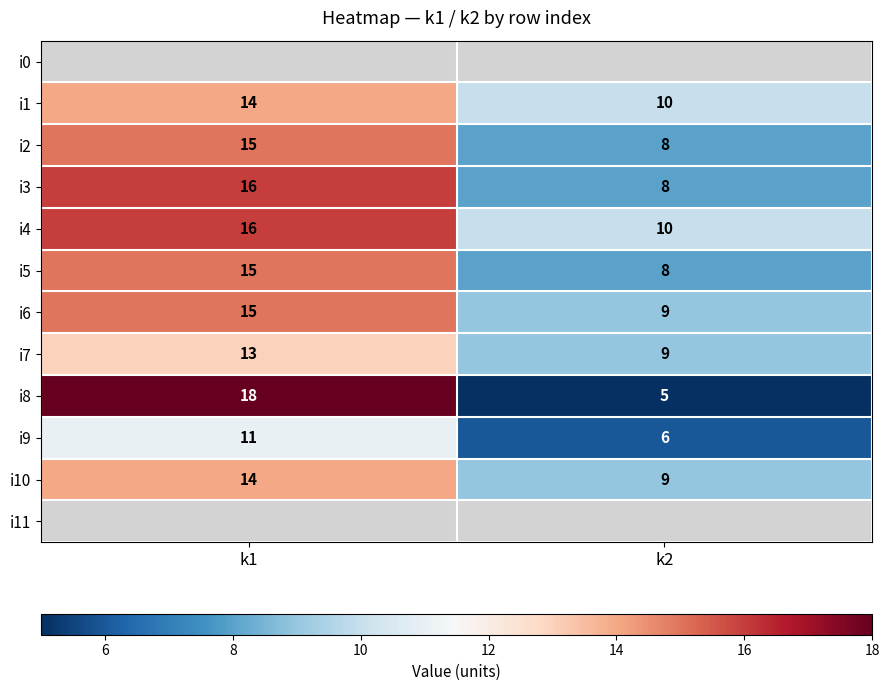

What is the sum of the i2 values at k1 and k2?

23